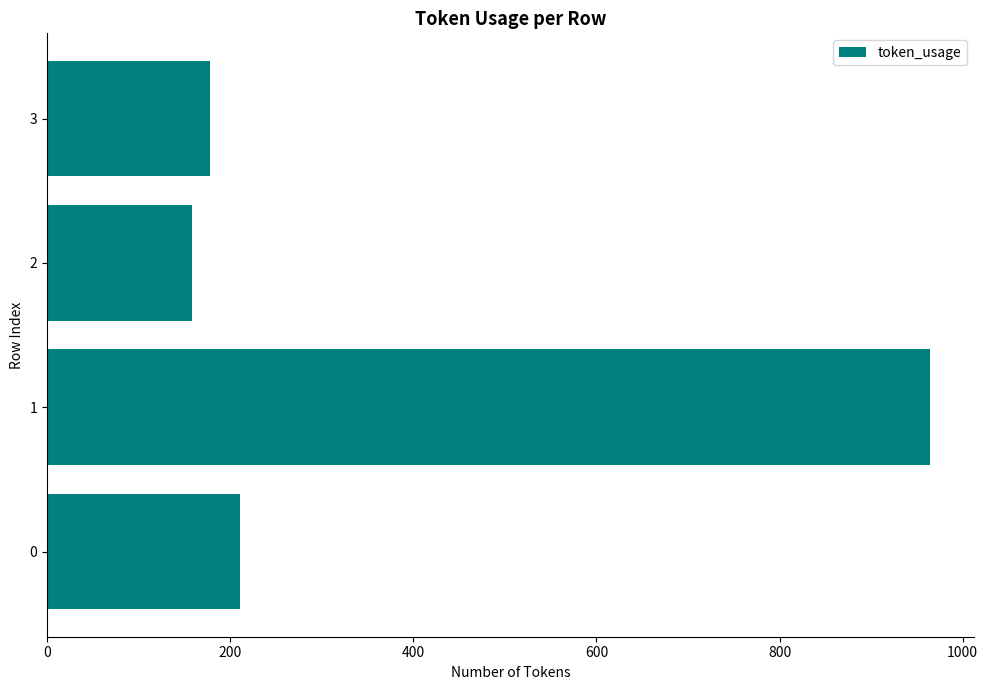

How many categories are shown in the chart?

4